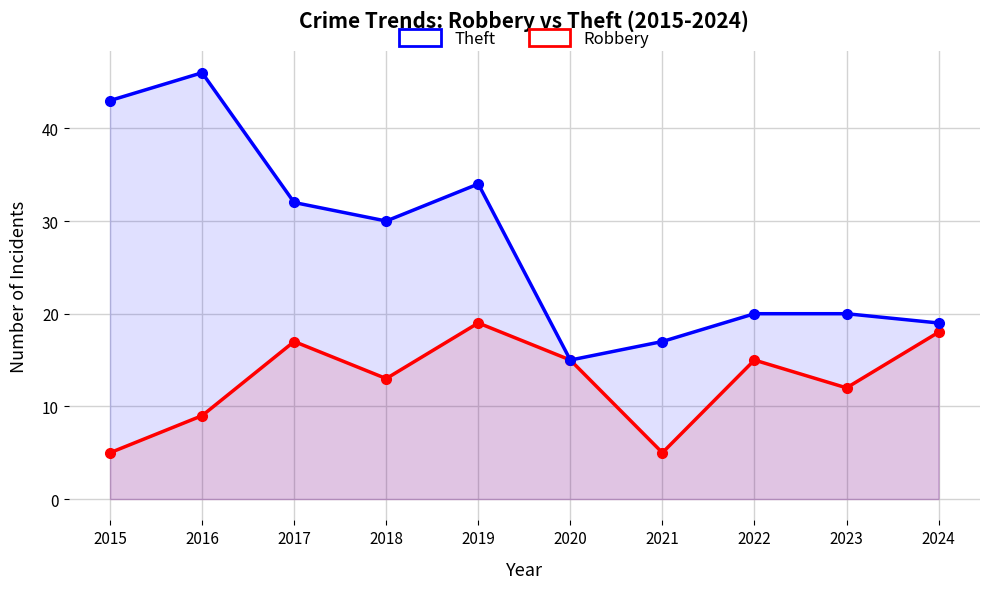

List the series in order of their overall mean, highest first.

Theft, Robbery